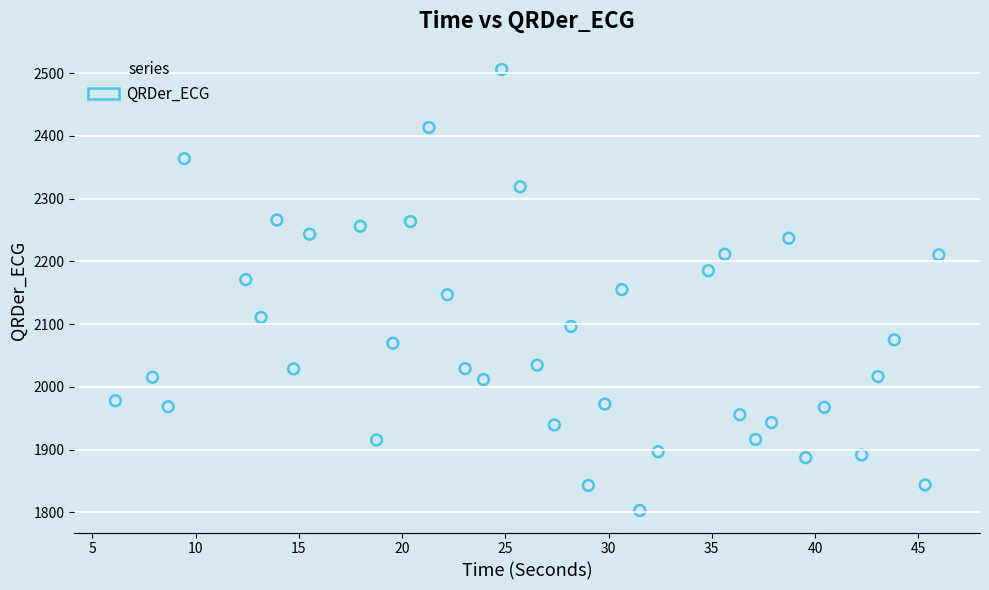

What is the range of Y values (max minus min)?

703.2